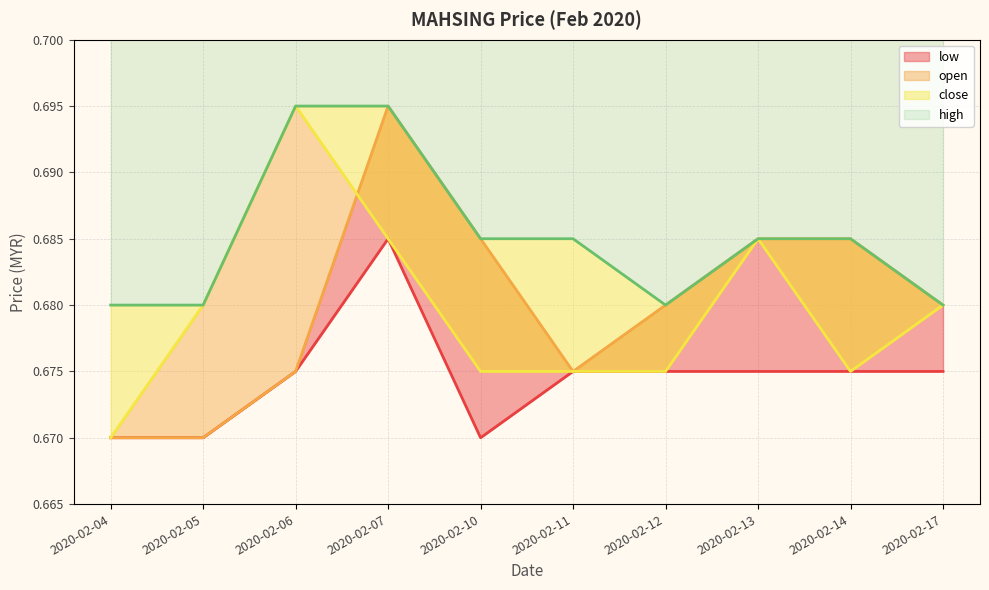

What is the value of the close point at the 4th from the left?

0.7